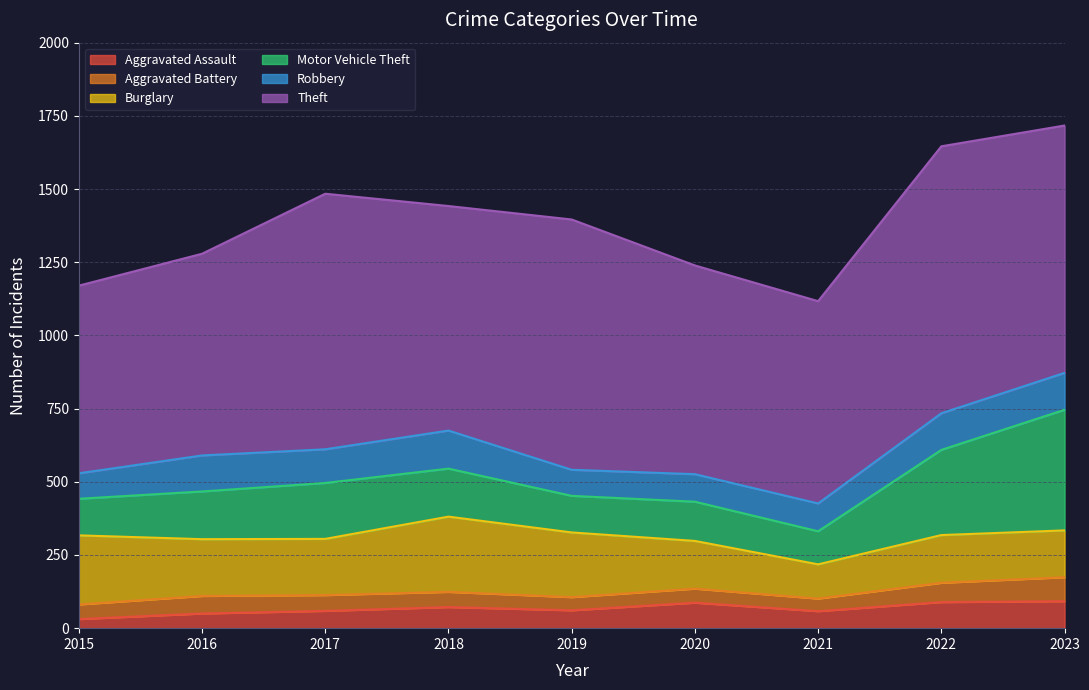

How many data points does each series have?

9